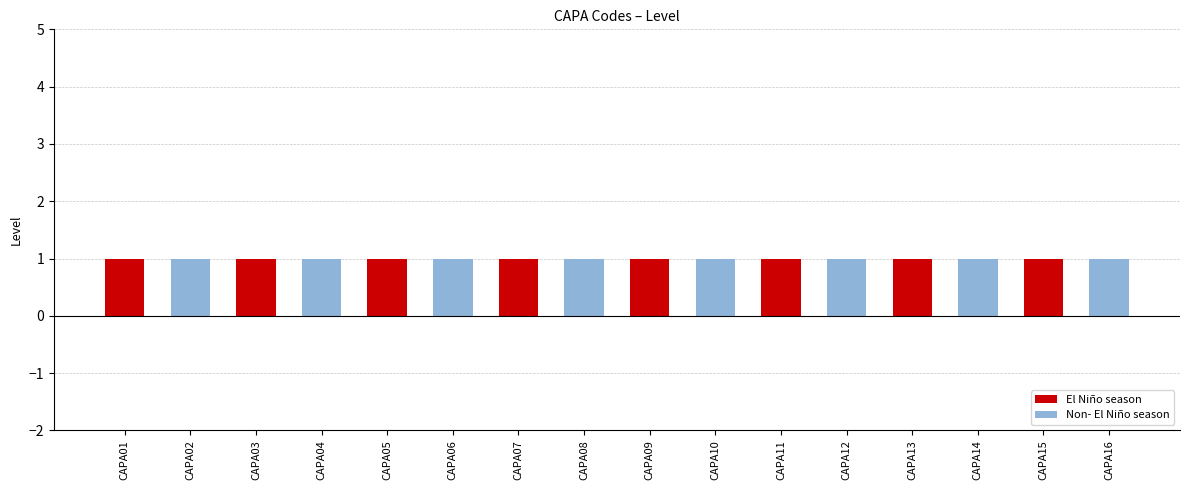

At which label is Non- El Niño season closest to 0?

CAPA01